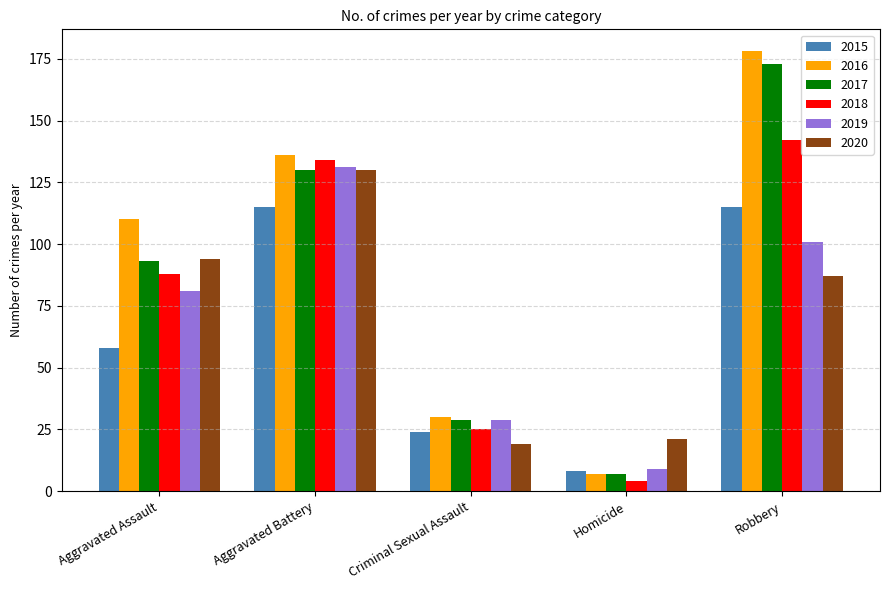

Reading left to right, what are all the values shown in this chart?

2015: 58	115	24	8	115
2016: 110	136	30	7	178
2017: 93	130	29	7	173
2018: 88	134	25	4	142
2019: 81	131	29	9	101
2020: 94	130	19	21	87